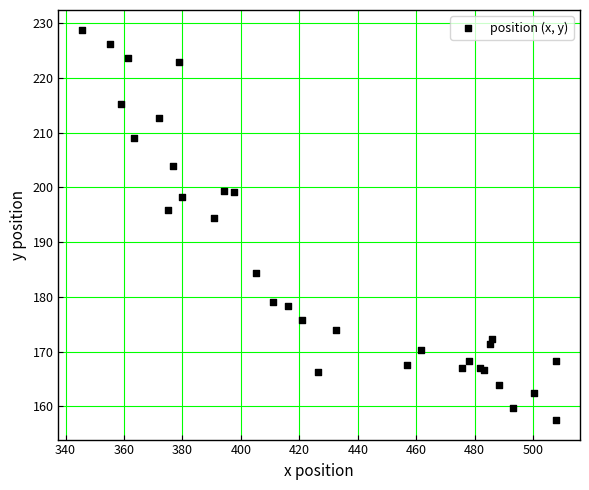

What Y value in the scatter plot is closest to 193?

194.5